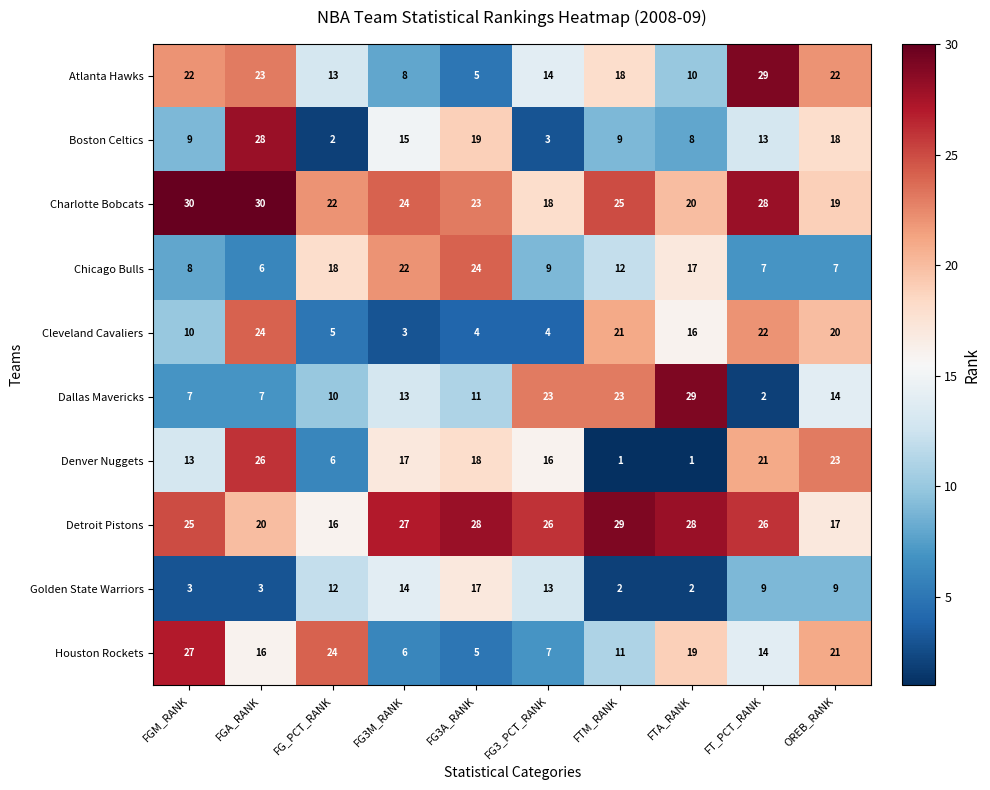

What is the difference between the highest and lowest values at FG3M_RANK?

24